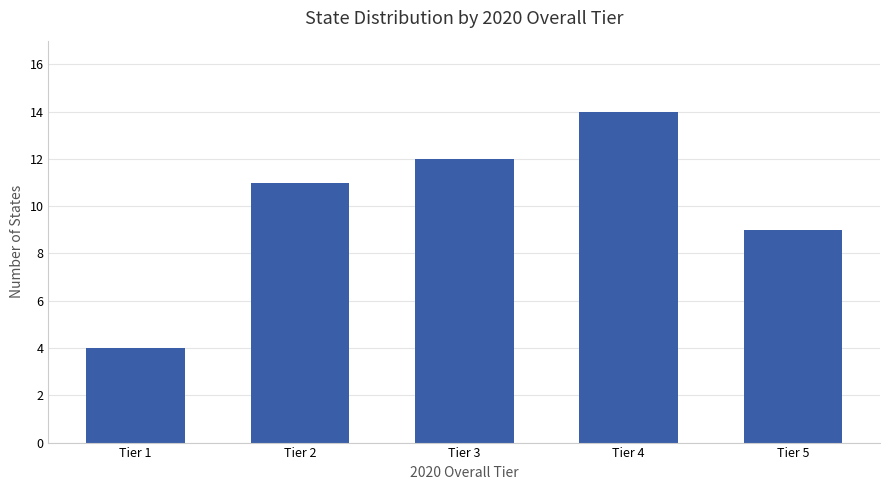

What is the change in value from Tier 2 to Tier 4?

+3